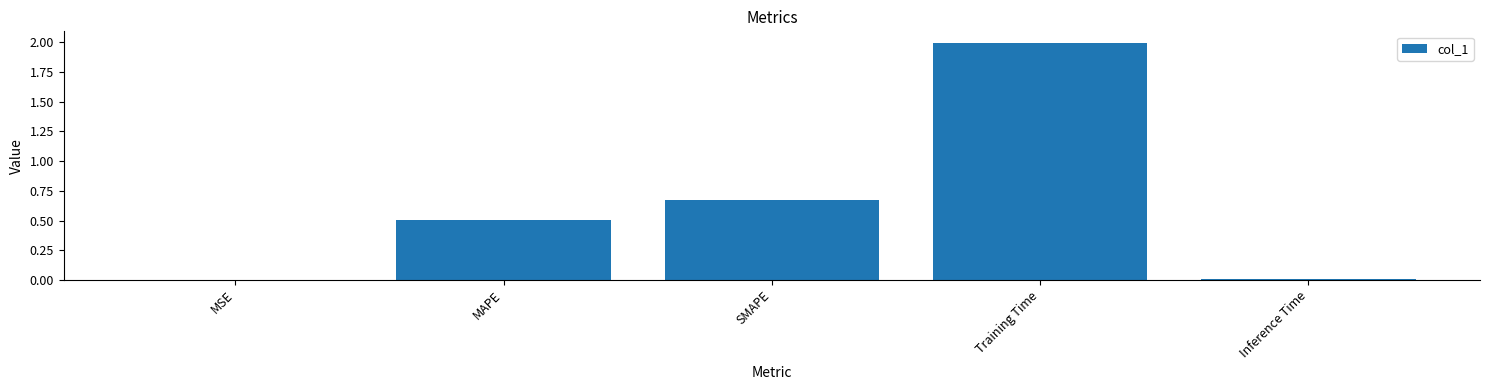

What is the sum of all values?

3.2